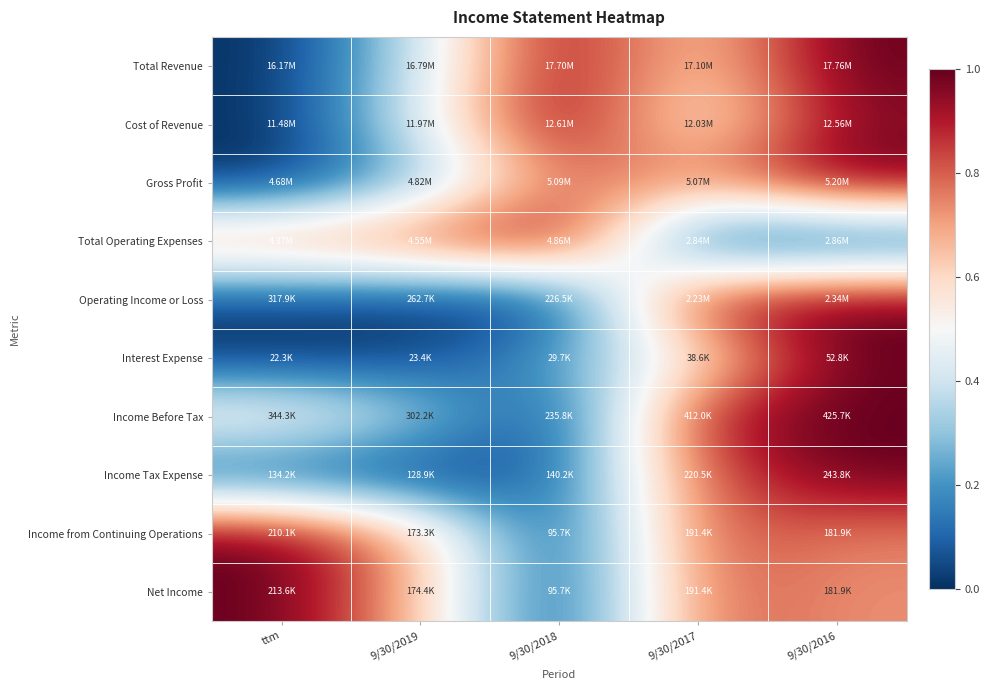

At which category is the sum across all series the highest?

9/30/2016